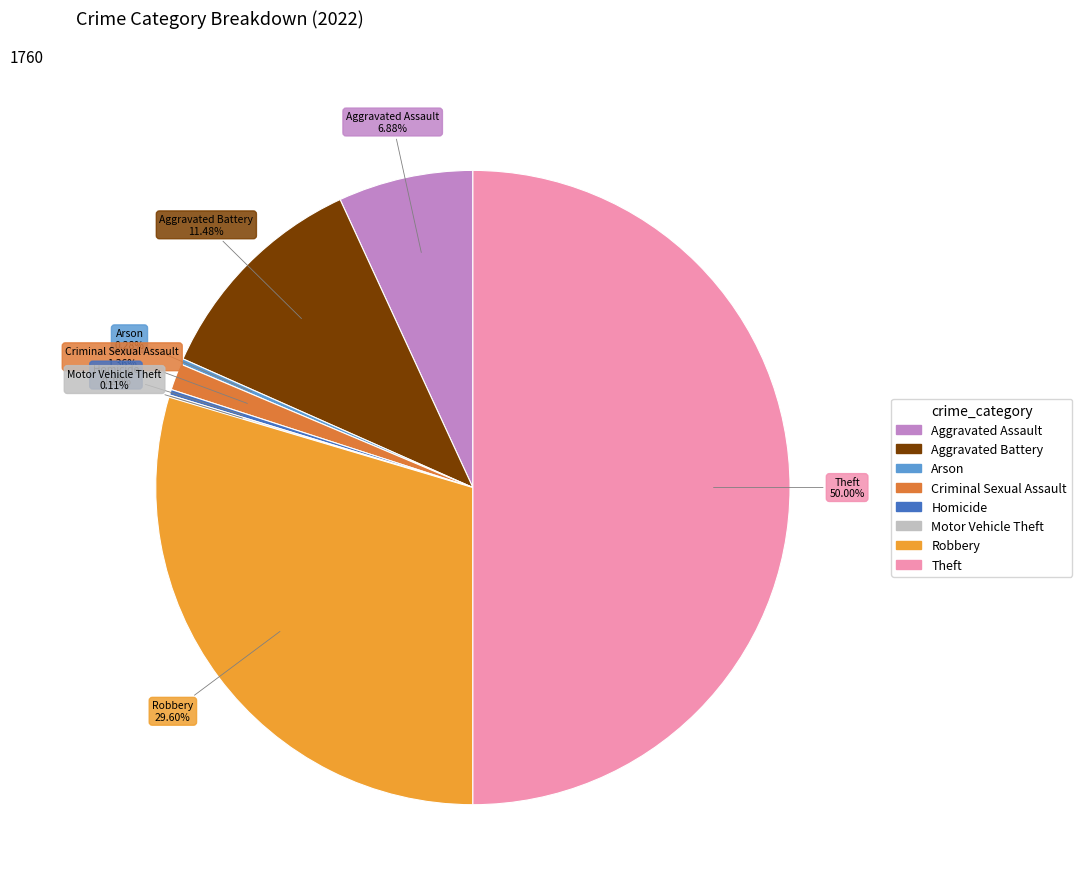

Does Aggravated Battery represent more than half of the total?

No